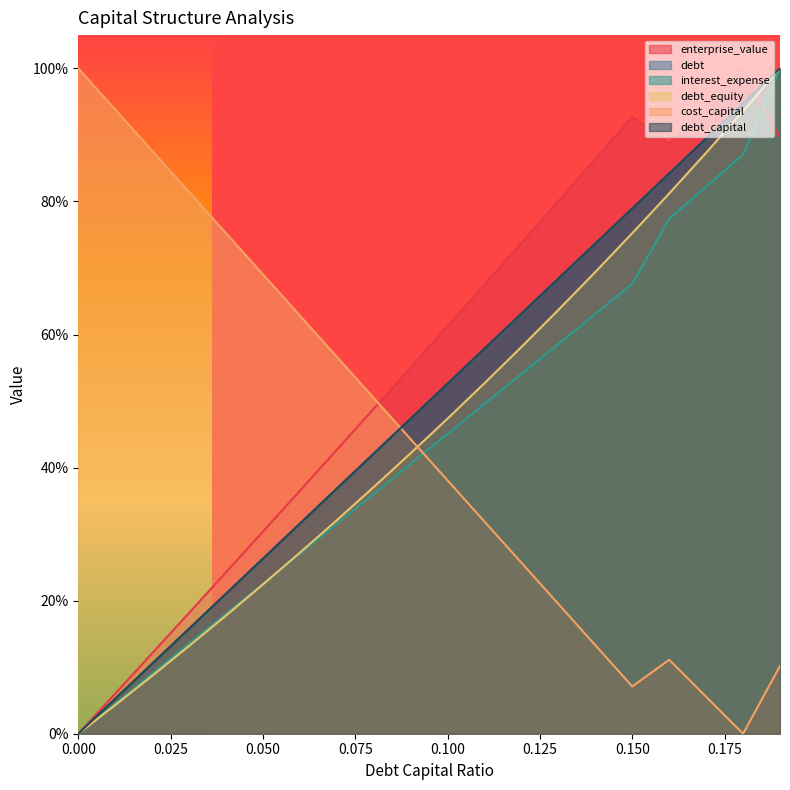

Reading left to right, extract all data points from this chart.

debt_capital: 0=0.0	0.01=0.1	0.02=0.1	0.03=0.2	0.04=0.2	0.05=0.3	0.06=0.3	0.07=0.4	0.08=0.4	0.09=0.5	0.1=0.5	0.11=0.6	0.12=0.6	0.13=0.7	0.14=0.7	0.15=0.8	0.16=0.8	0.17=0.9	0.18=0.9	0.19=1.0
cost_capital: 0=1.0	0.01=0.9	0.02=0.9	0.03=0.8	0.04=0.8	0.05=0.7	0.06=0.6	0.07=0.6	0.08=0.5	0.09=0.4	0.1=0.4	0.11=0.3	0.12=0.3	0.13=0.2	0.14=0.1	0.15=0.1	0.16=0.1	0.17=0.1	0.18=0.0	0.19=0.1
enterprise_value: 0=0.0	0.01=0.1	0.02=0.1	0.03=0.2	0.04=0.2	0.05=0.3	0.06=0.4	0.07=0.4	0.08=0.5	0.09=0.6	0.1=0.6	0.11=0.7	0.12=0.7	0.13=0.8	0.14=0.9	0.15=0.9	0.16=0.9	0.17=0.9	0.18=1.0	0.19=0.9
debt: 0=0.0	0.01=0.1	0.02=0.1	0.03=0.2	0.04=0.2	0.05=0.3	0.06=0.3	0.07=0.4	0.08=0.4	0.09=0.5	0.1=0.5	0.11=0.6	0.12=0.6	0.13=0.7	0.14=0.7	0.15=0.8	0.16=0.8	0.17=0.9	0.18=0.9	0.19=1.0
interest_expense: 0=0.0	0.01=0.0	0.02=0.1	0.03=0.1	0.04=0.2	0.05=0.2	0.06=0.3	0.07=0.3	0.08=0.4	0.09=0.4	0.1=0.5	0.11=0.5	0.12=0.5	0.13=0.6	0.14=0.6	0.15=0.7	0.16=0.8	0.17=0.8	0.18=0.9	0.19=1.0
debt_equity: 0=0.0	0.01=0.0	0.02=0.1	0.03=0.1	0.04=0.2	0.05=0.2	0.06=0.3	0.07=0.3	0.08=0.4	0.09=0.4	0.1=0.5	0.11=0.5	0.12=0.6	0.13=0.6	0.14=0.7	0.15=0.8	0.16=0.8	0.17=0.9	0.18=0.9	0.19=1.0